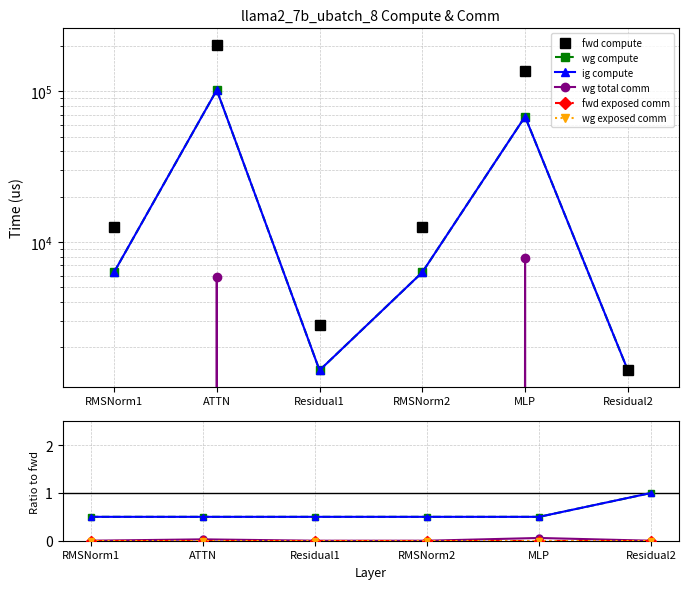

Which has a higher value, RMSNorm1 or Residual1?

RMSNorm1